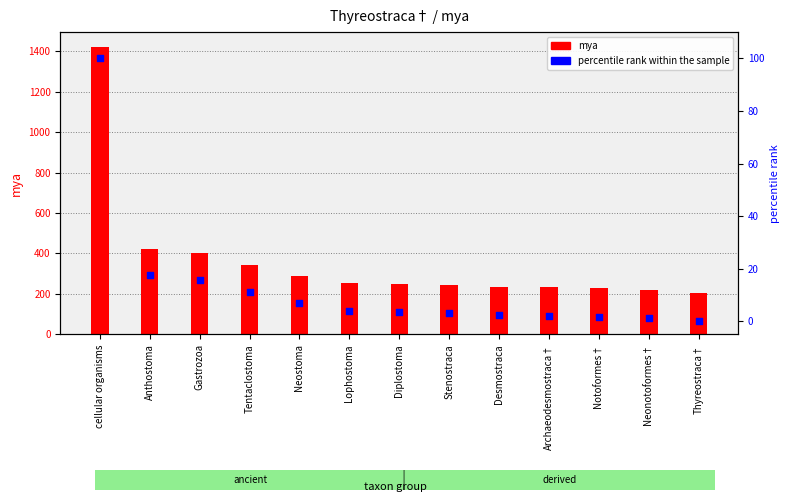

At how many categories does at least one series exceed 1097?

1